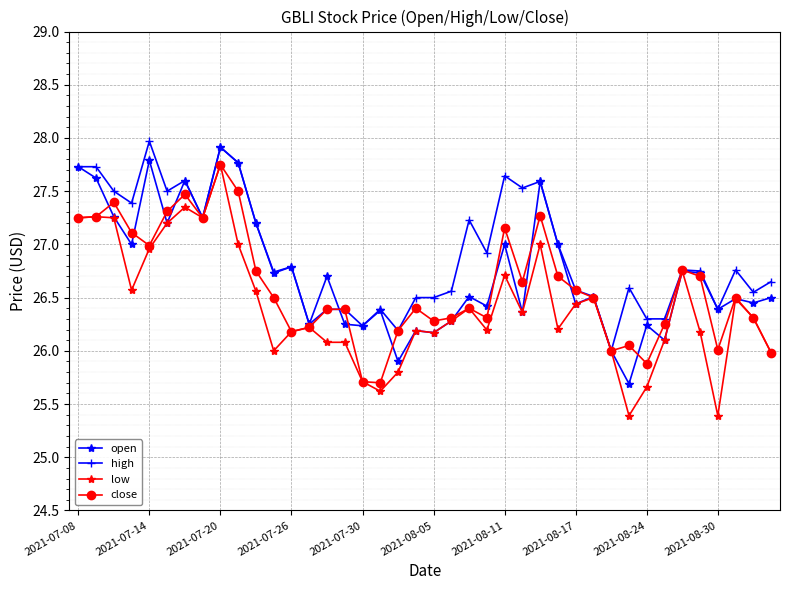

What is the minimum value for high?

26.0